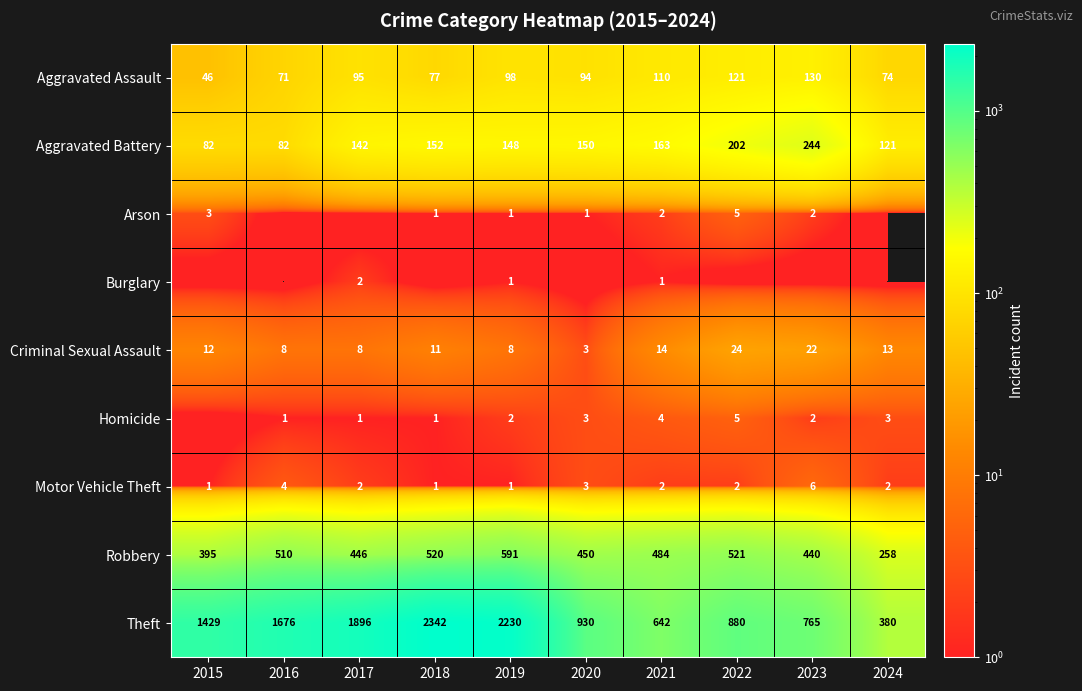

What is the difference between the second highest and minimum values in the Criminal Sexual Assault series?

19